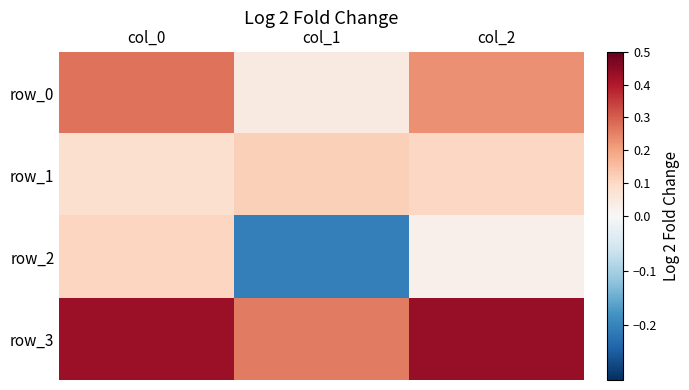

Between col_0 and col_1, which is larger?

col_0